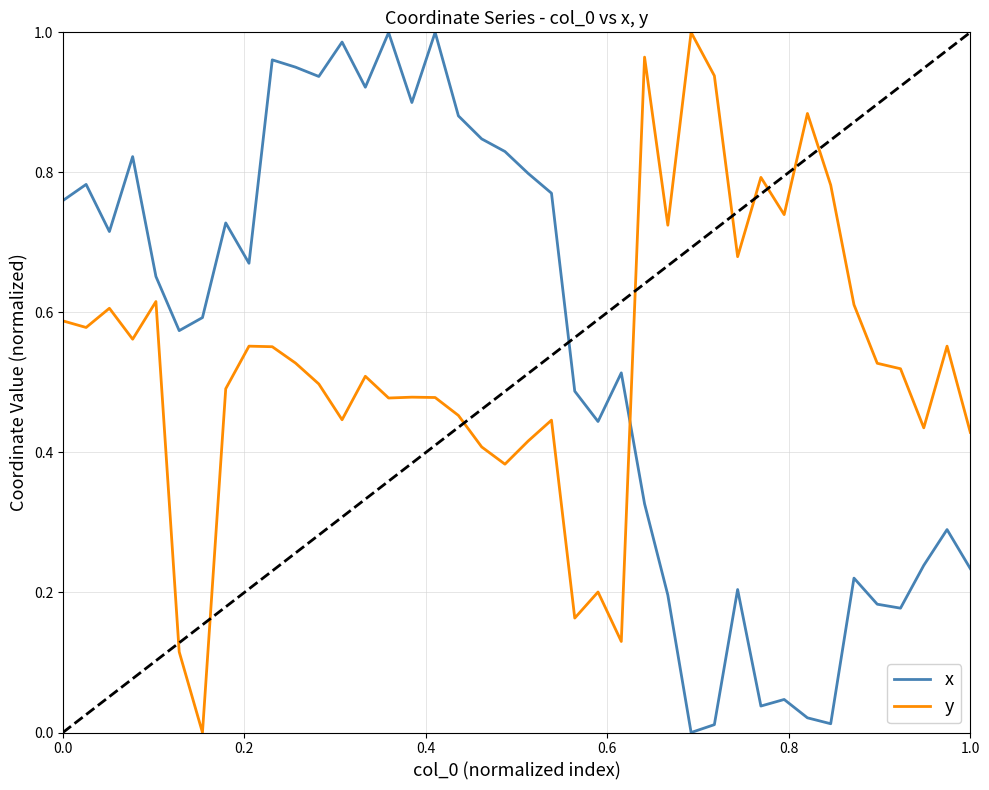

How many intersections are there between y and x?

1